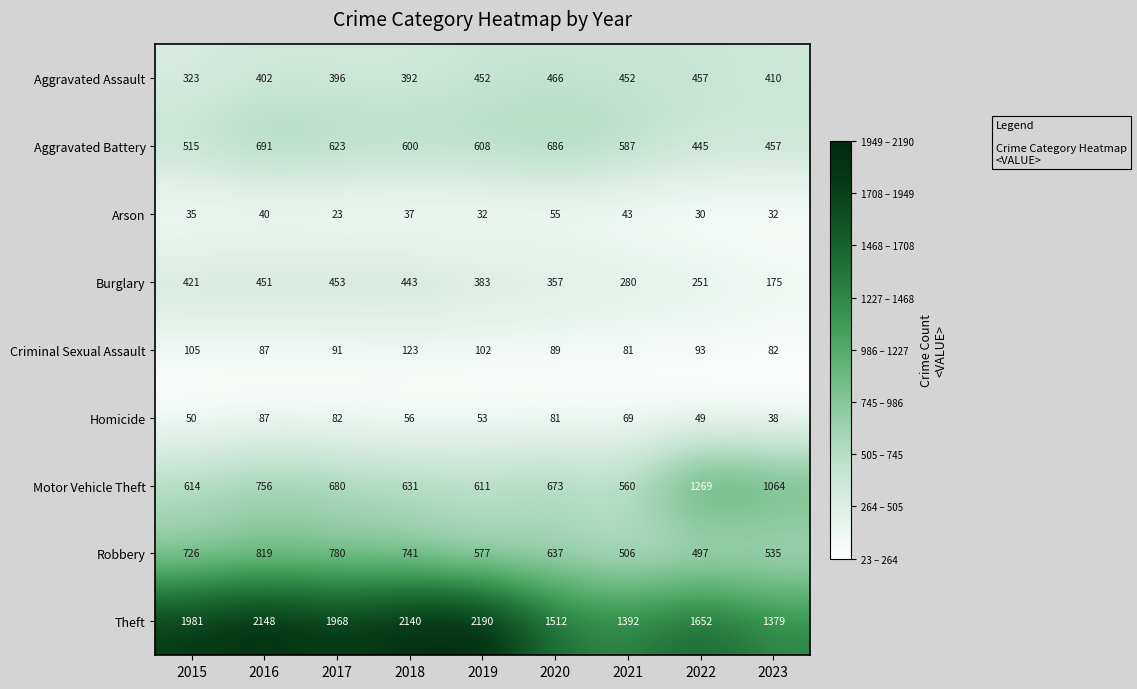

Count the number of categories in the chart.

9